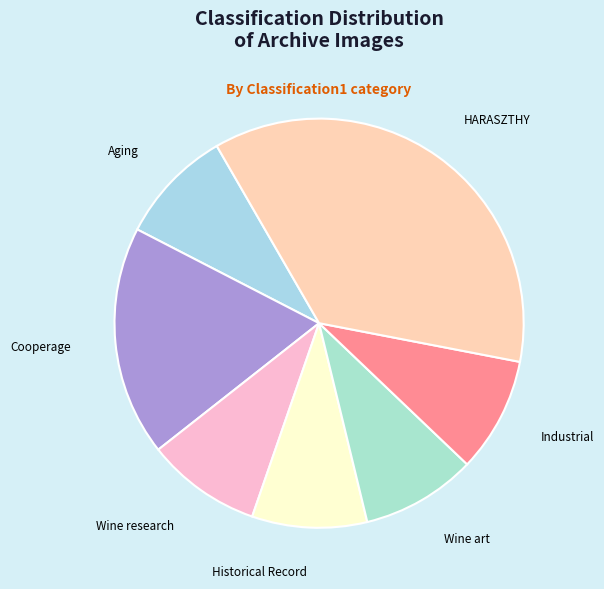

Does HARASZTHY account for over 50% of the chart?

No